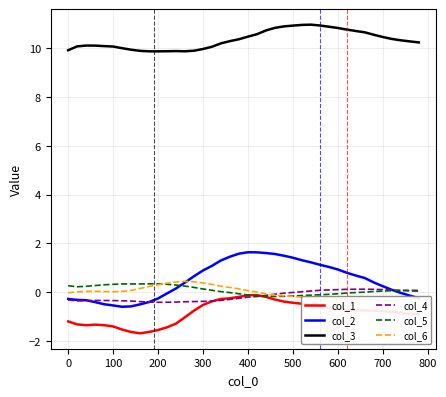

What is the minimum value for col_4?

-0.4